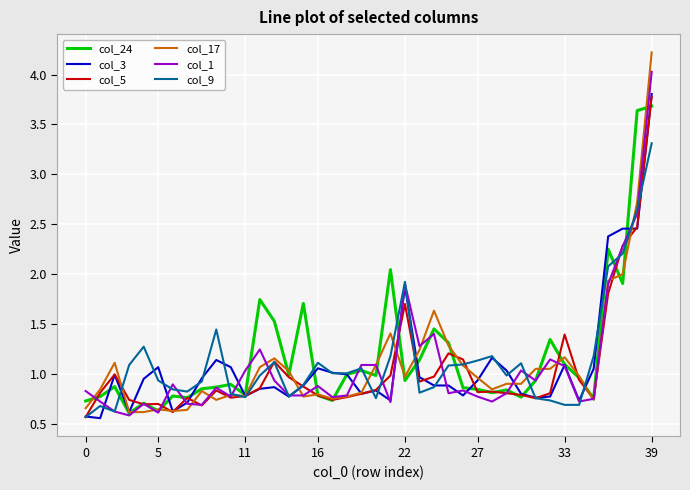

Which series has the largest range (max minus min)?

col_17